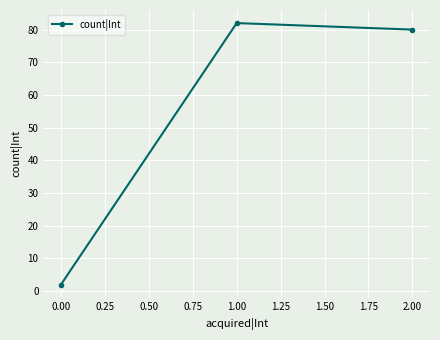

Reading left to right, what are all the values shown in this chart?

2	82	80